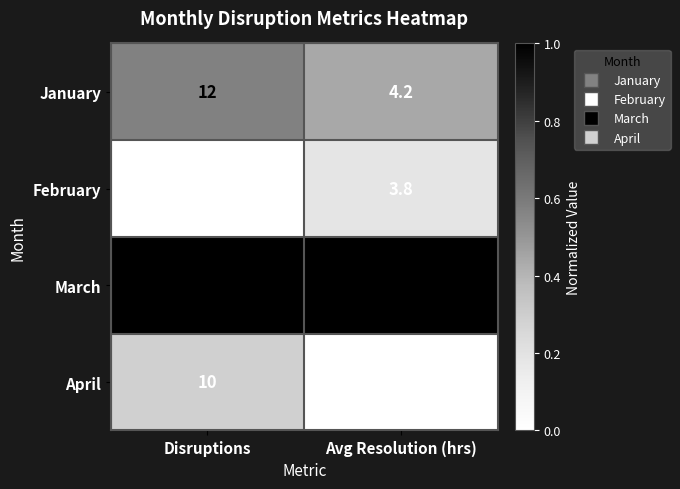

Which category has the lowest value across all series?

Avg Resolution (hrs)